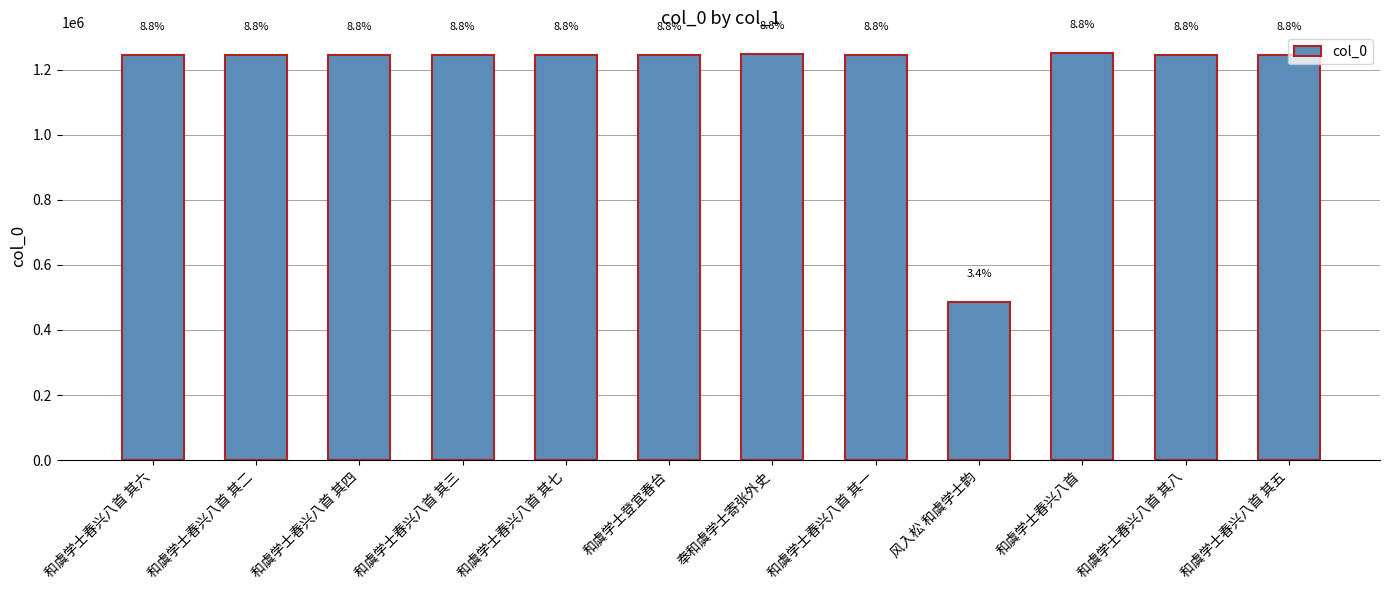

Does the chart contain any negative values?

No